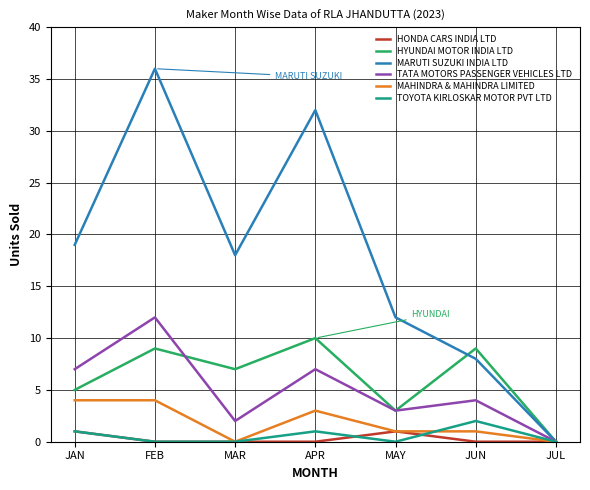

In HONDA CARS INDIA LTD, how many points are higher than both neighbors (excluding endpoints)?

1